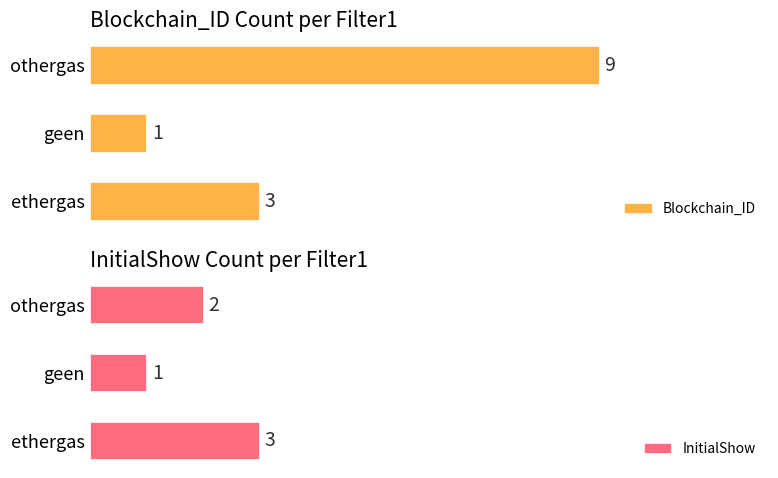

What is the average value of the InitialShow series?

2